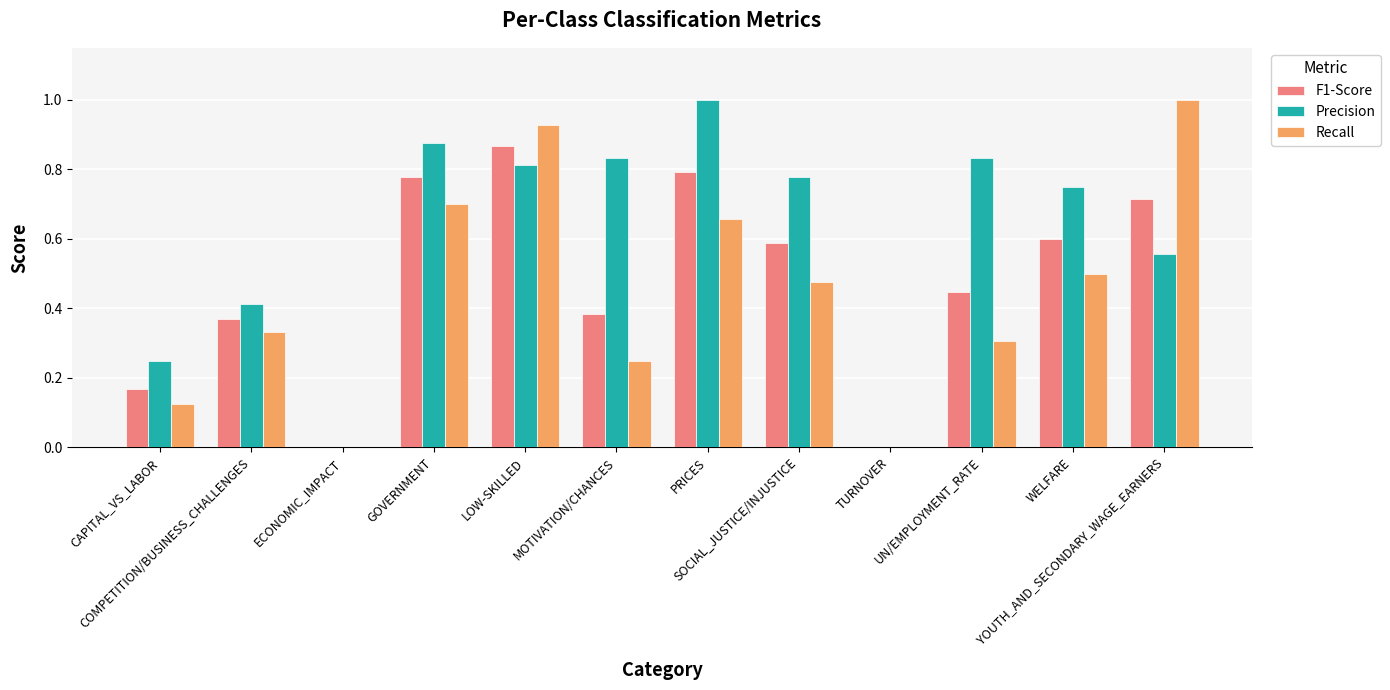

What is the maximum value for Recall?

1.0